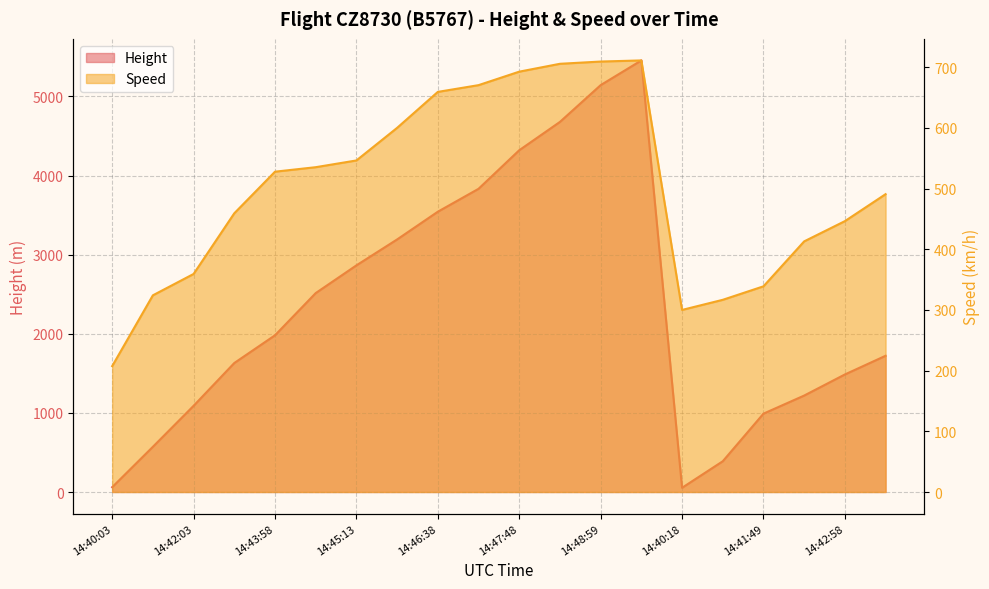

At which category does the chart reach its minimum across all series?

14:40:18